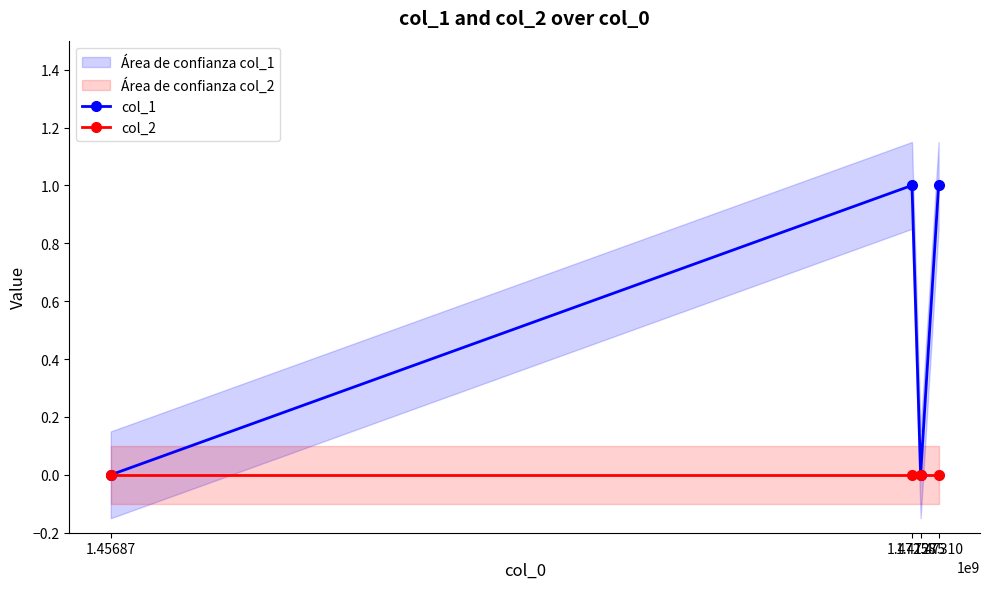

True or false: col_1 and col_2 intersect in this chart.

False